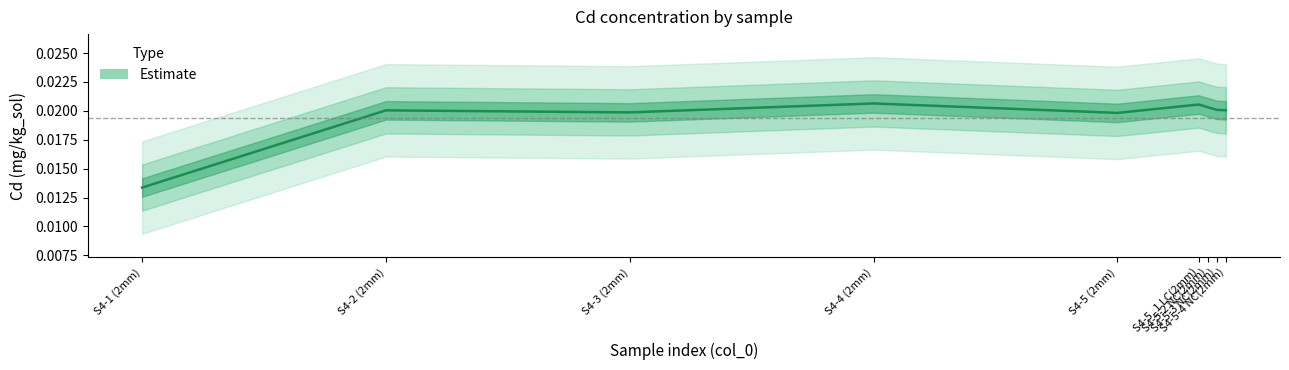

How many lines are shown in the chart?

1